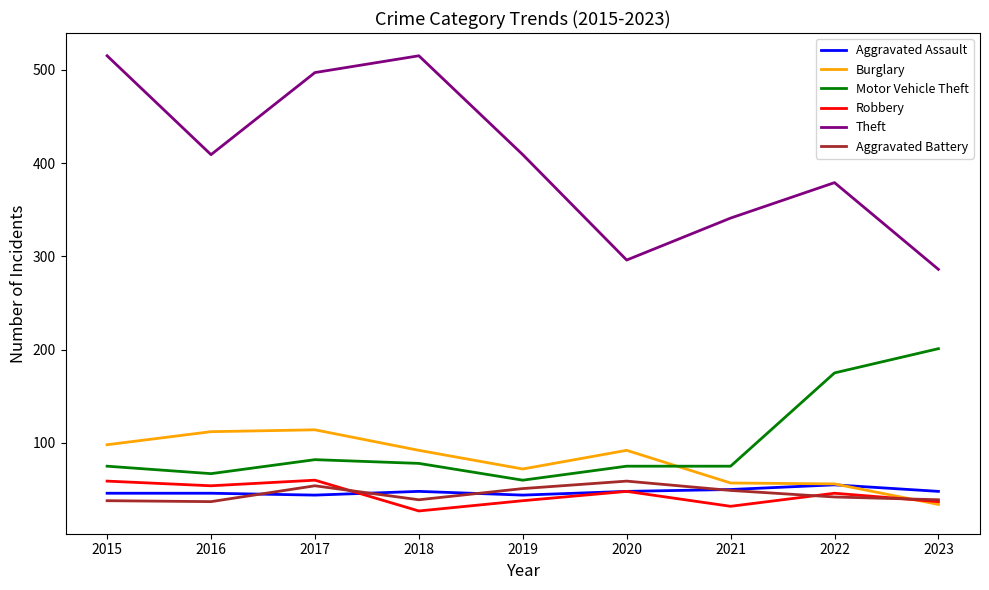

How many intersections are there between Burglary and Motor Vehicle Theft?

1